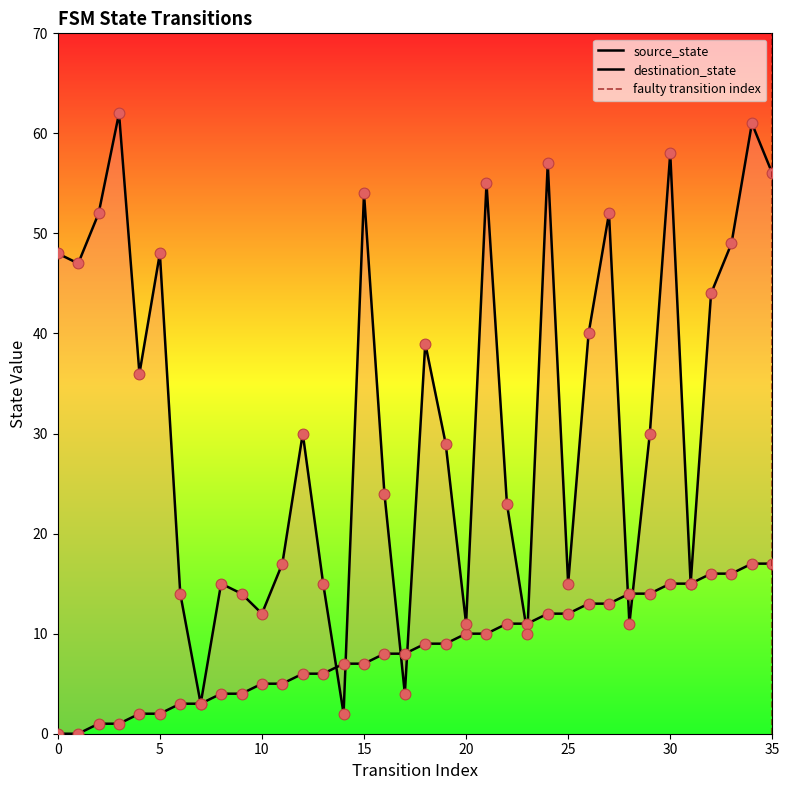

Which series has the largest total across all categories?

destination_state